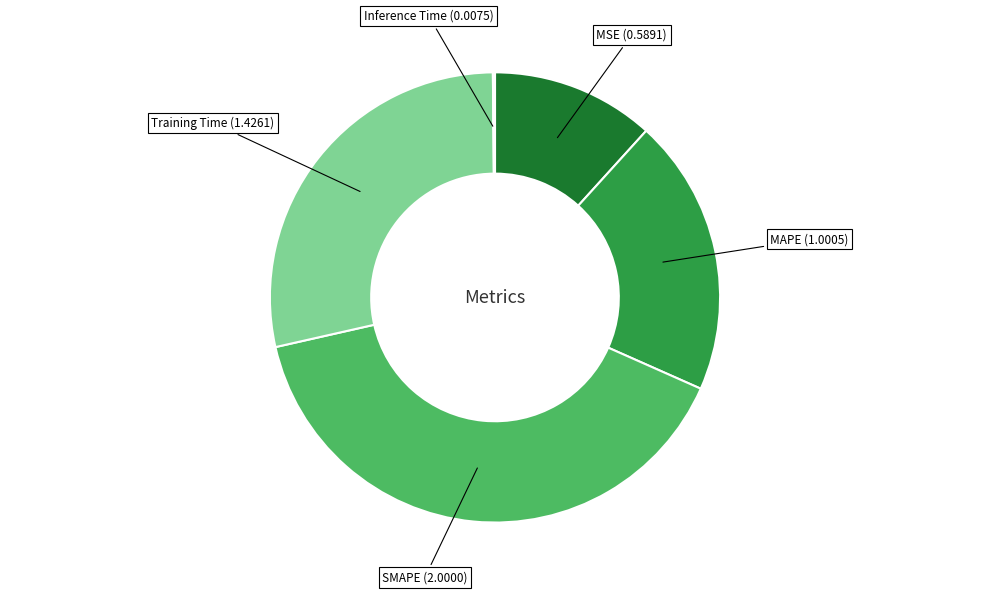

Is there any slice that represents more than half of the pie?

No